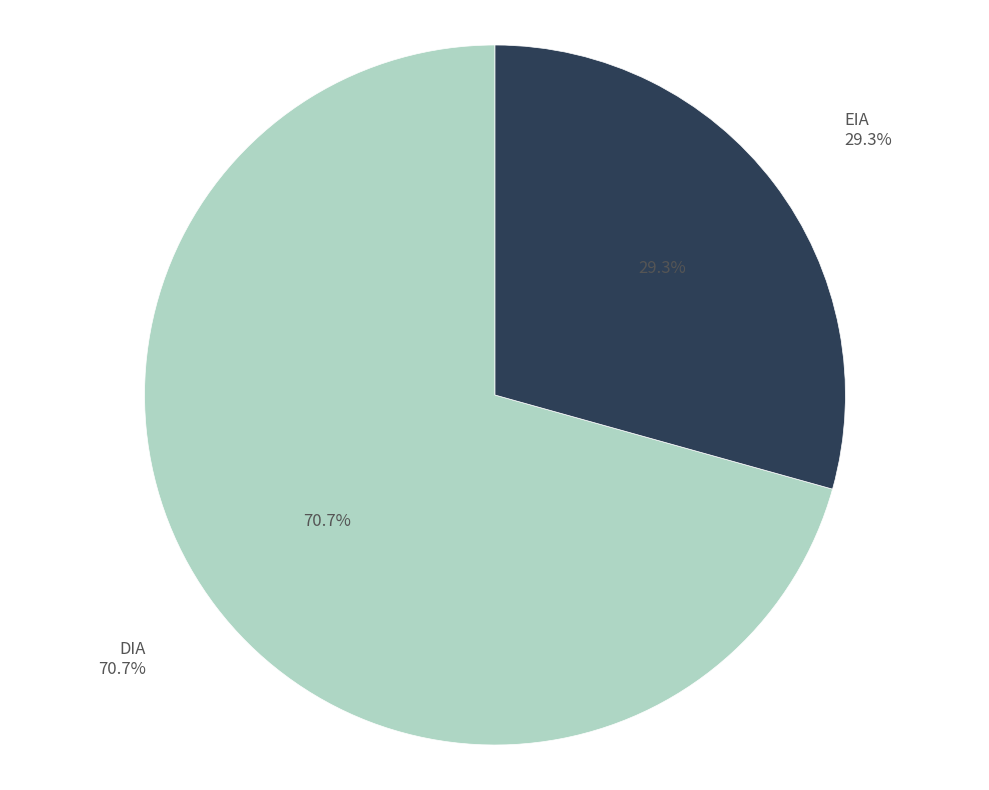

Does DIA account for over 50% of the chart?

Yes